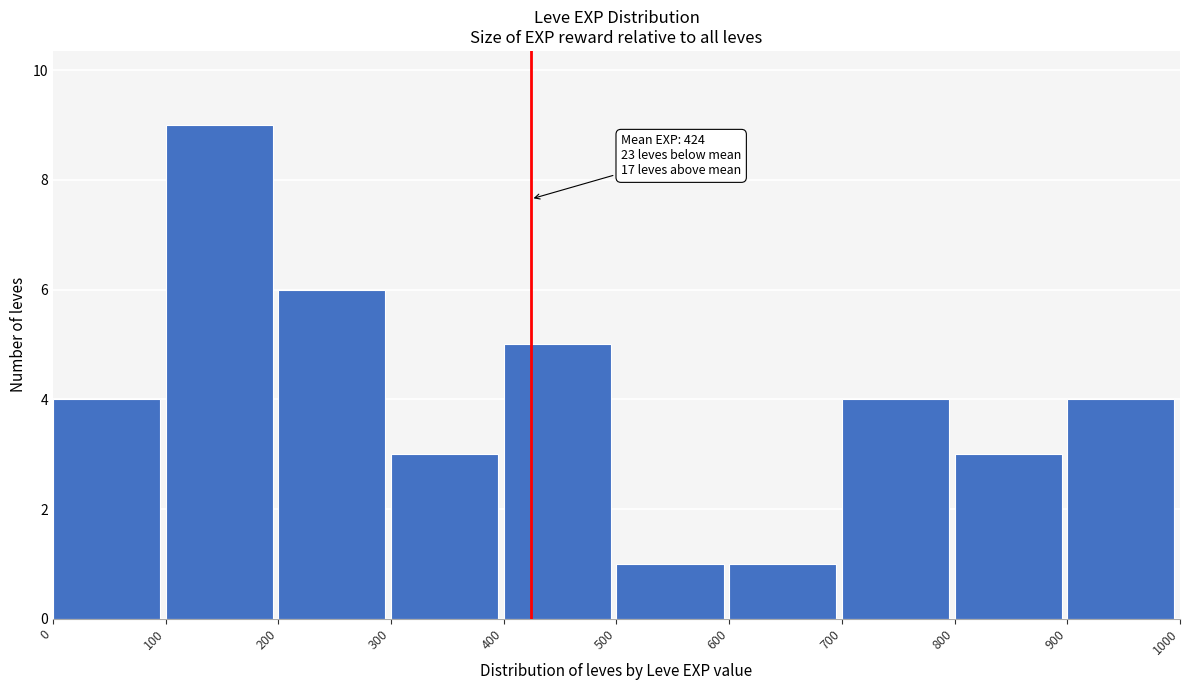

Over which range of the x-axis is the bar tallest?

100 to 200